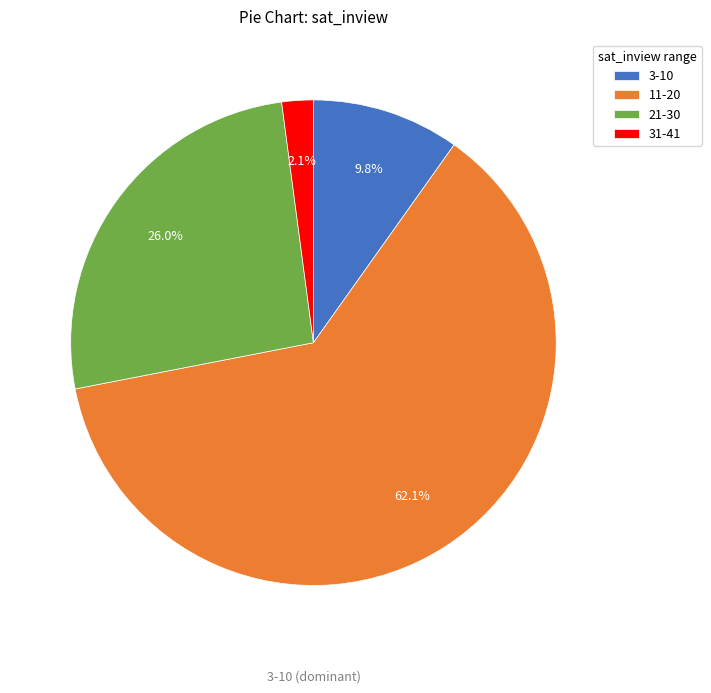

Does any single category account for the majority?

Yes